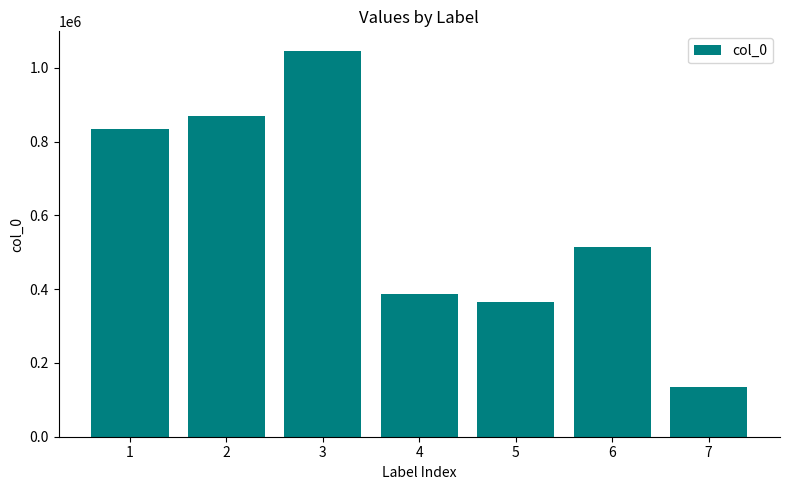

What is the sum of all values?

4152378